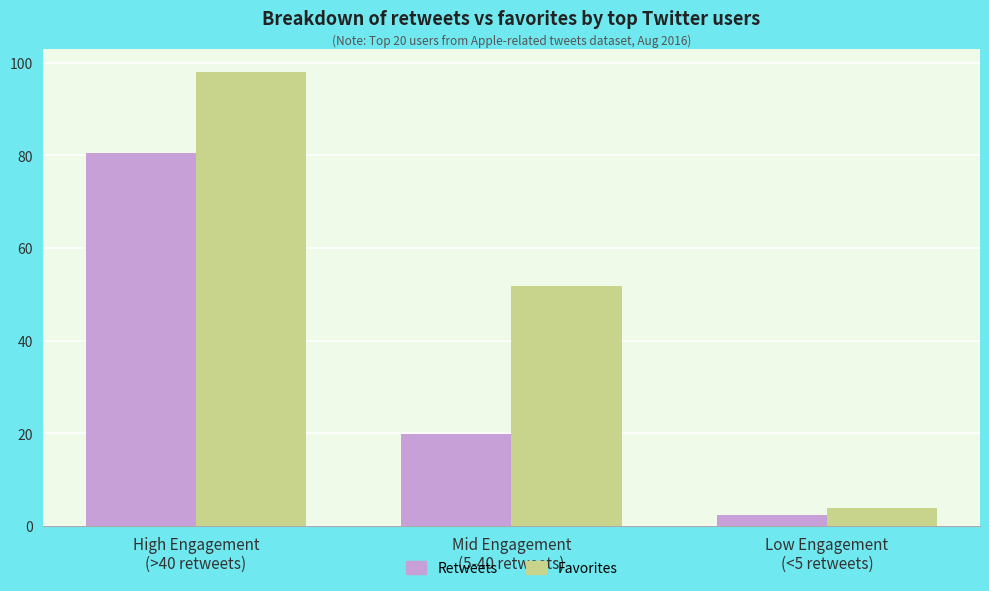

What is the smallest value displayed?

2.3